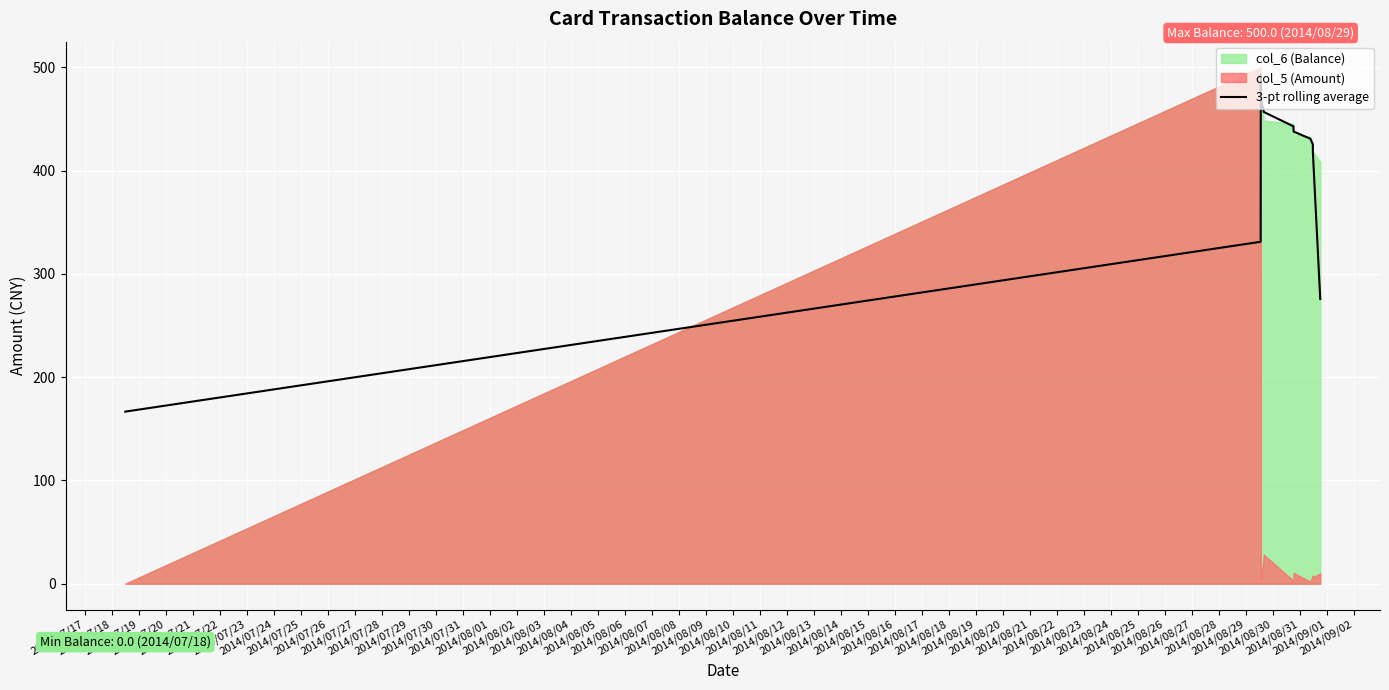

What is the lowest value of the 3-pt rolling average series?

166.7